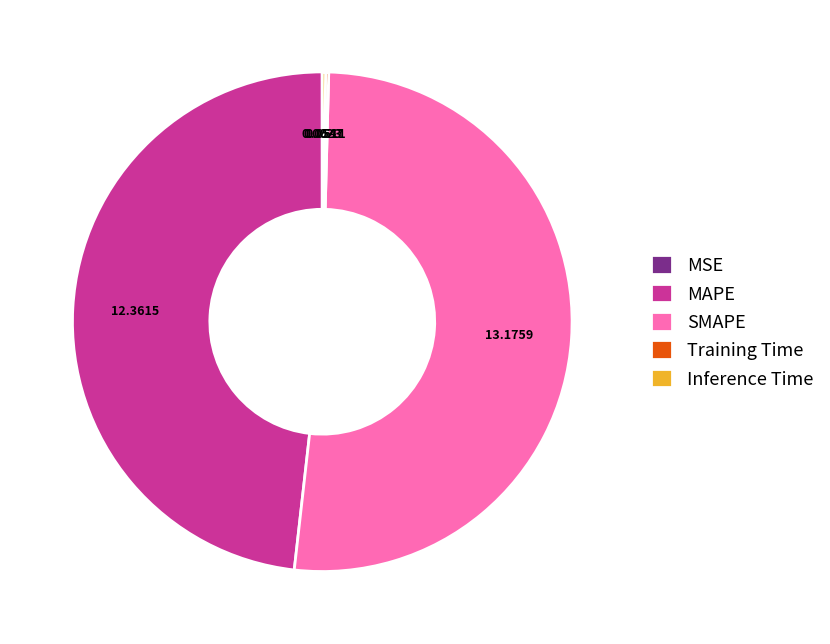

What is the majority slice?

SMAPE